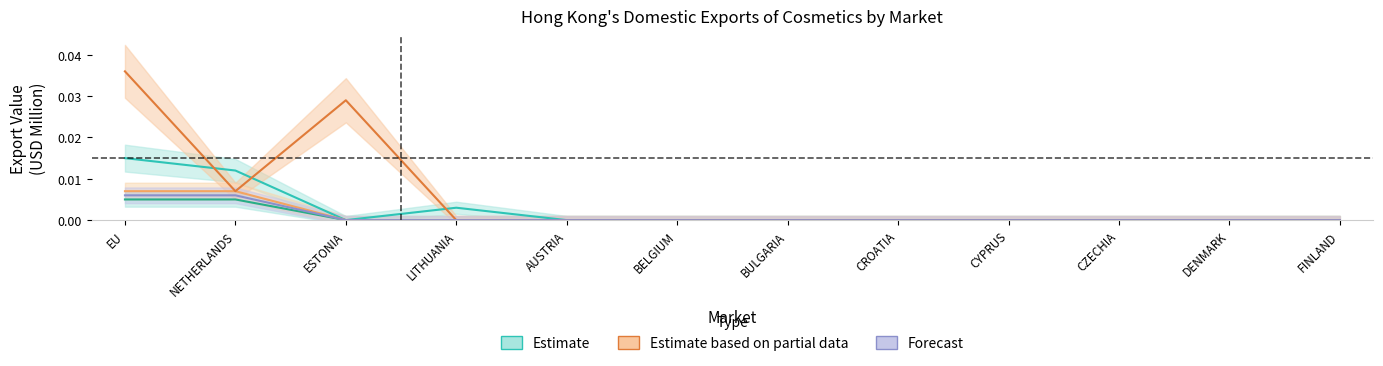

At which label is 201712 closest to 0?

ESTONIA